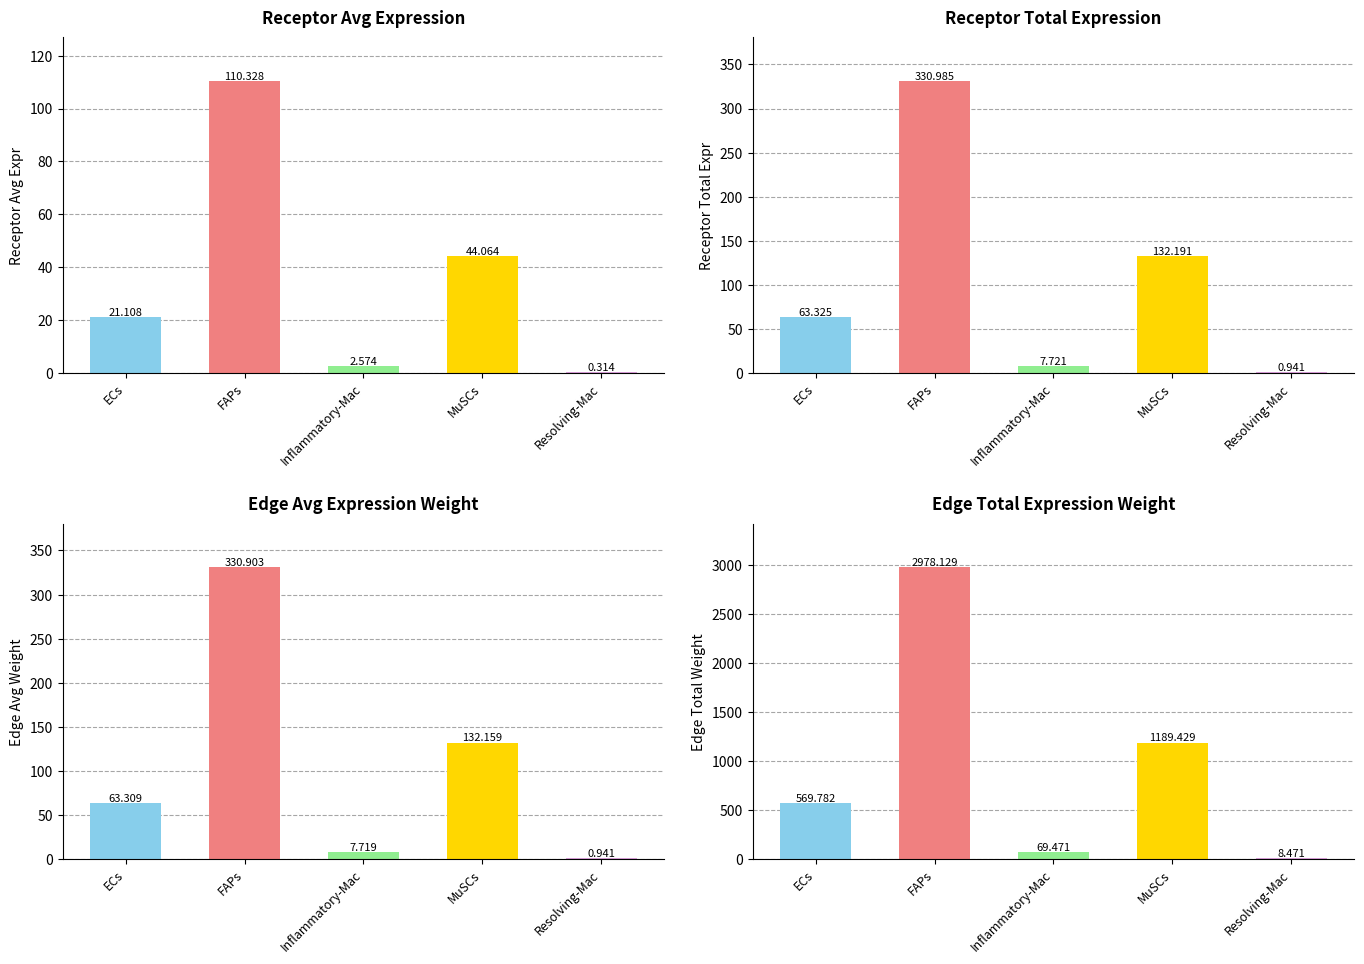

The Receptor total expression value series shows 7.7 at Inflammatory-Mac. True or false?

True